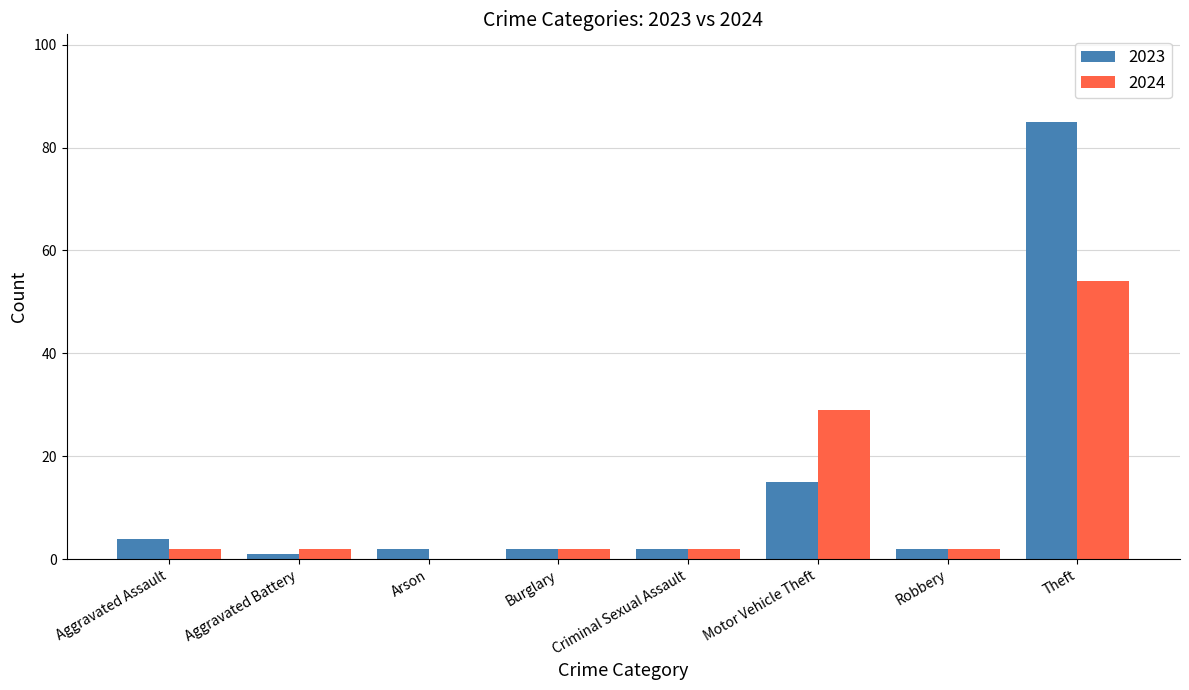

The value of 2023 at Theft is 85. True or false?

True